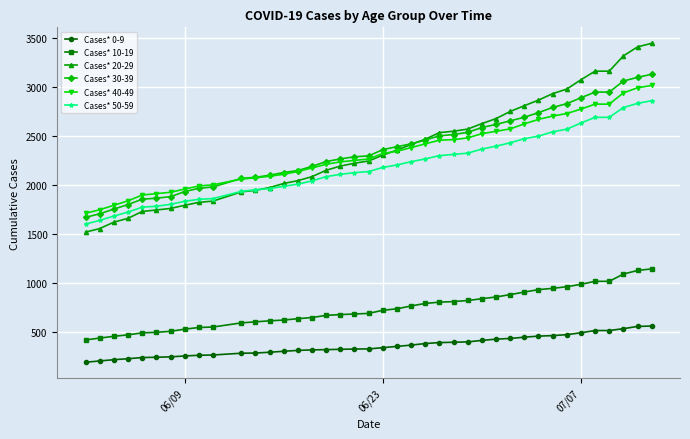

What is the value of the Cases* 0-9 point at the 9th from the left?

257